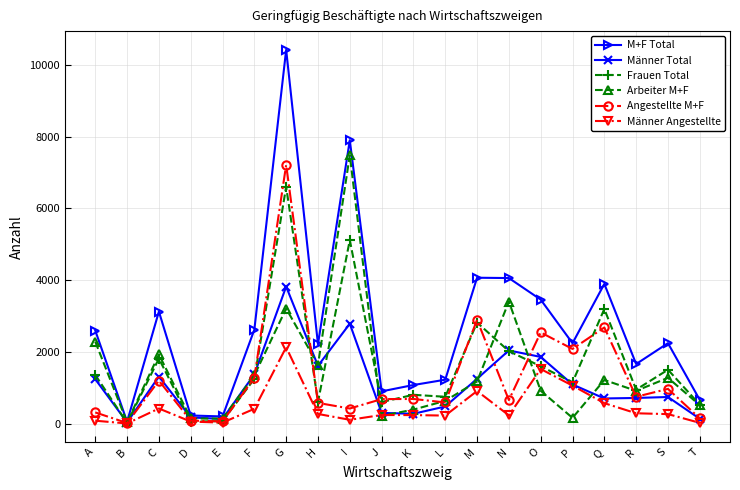

Is the value of Männer Angestellte at F greater than the value of M+F Total at H?

No